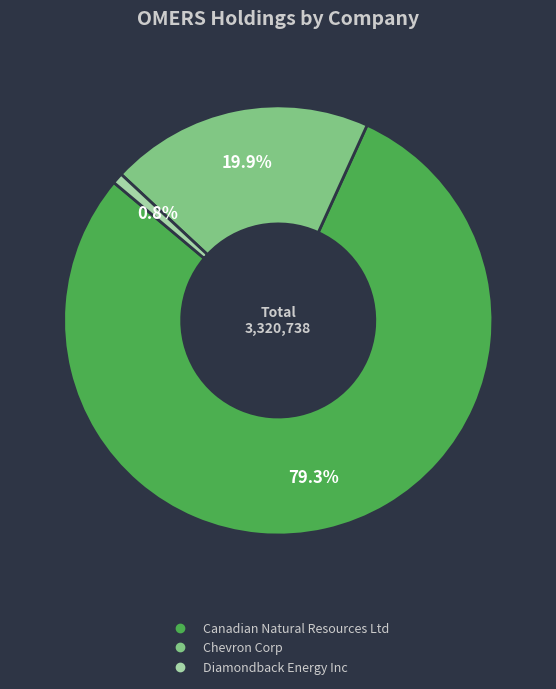

Is there any slice that represents more than half of the pie?

Yes